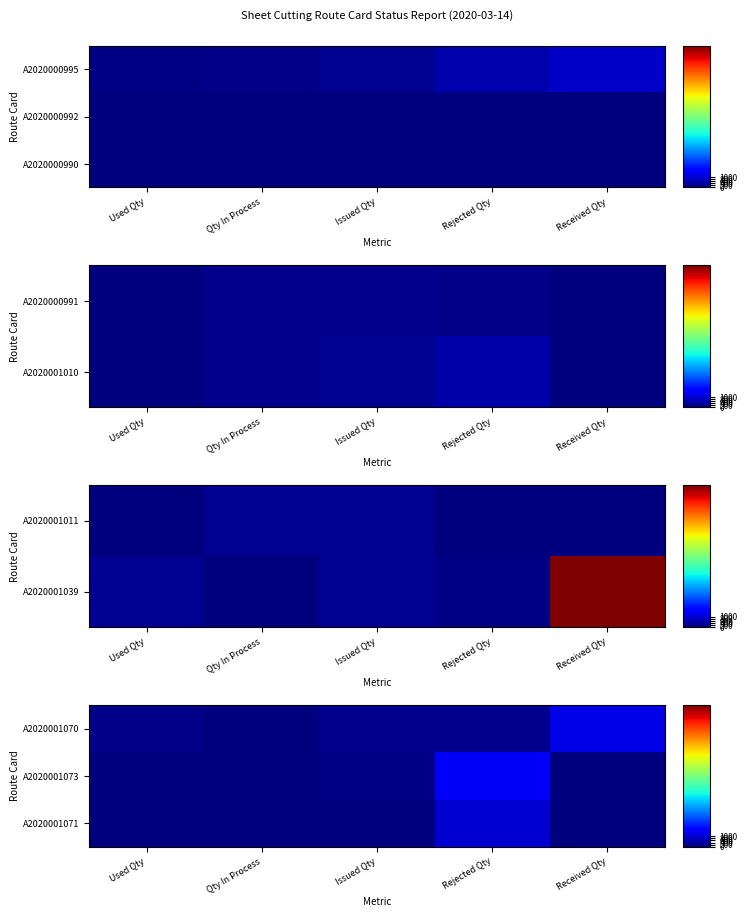

The A2020001070 series shows 249.6 at Rejected Qty. True or false?

False